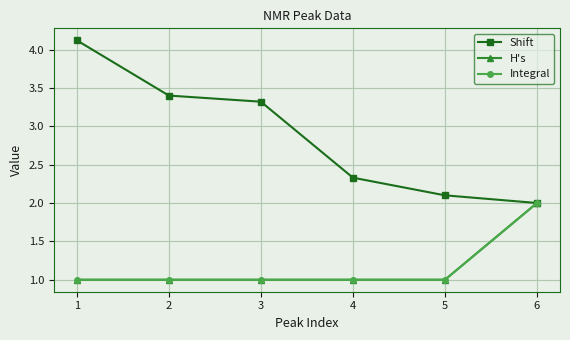

Does the chart have visible grid lines?

Yes